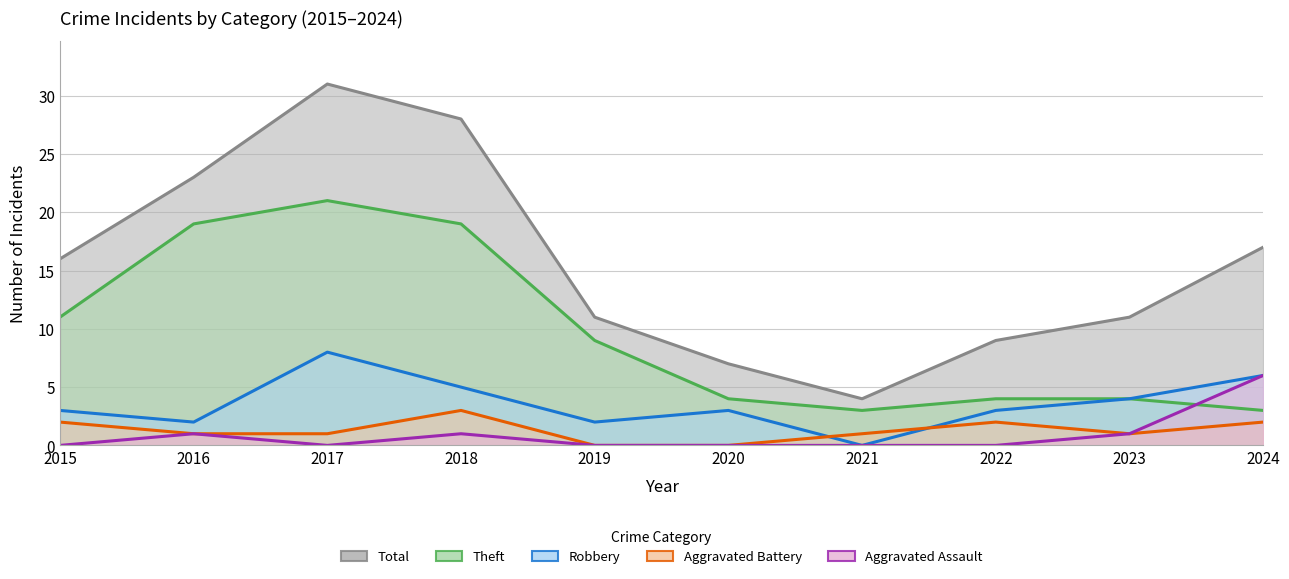

What is the maximum value for Theft?

21